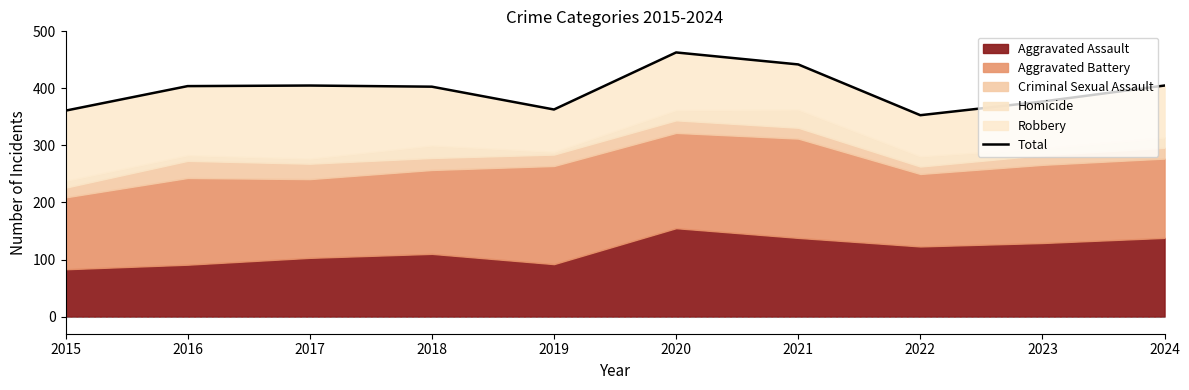

What is the difference between the values at 2023 and 2016?

27